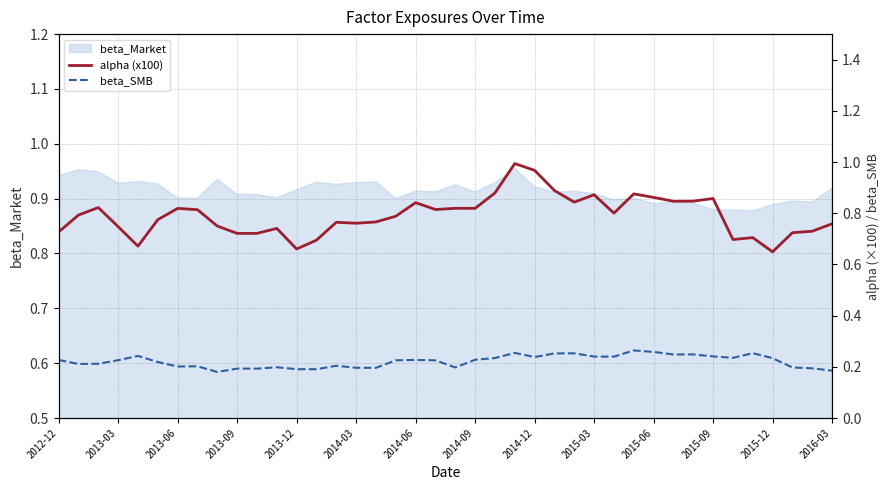

What is the average value of the alpha (x100) series?

0.8